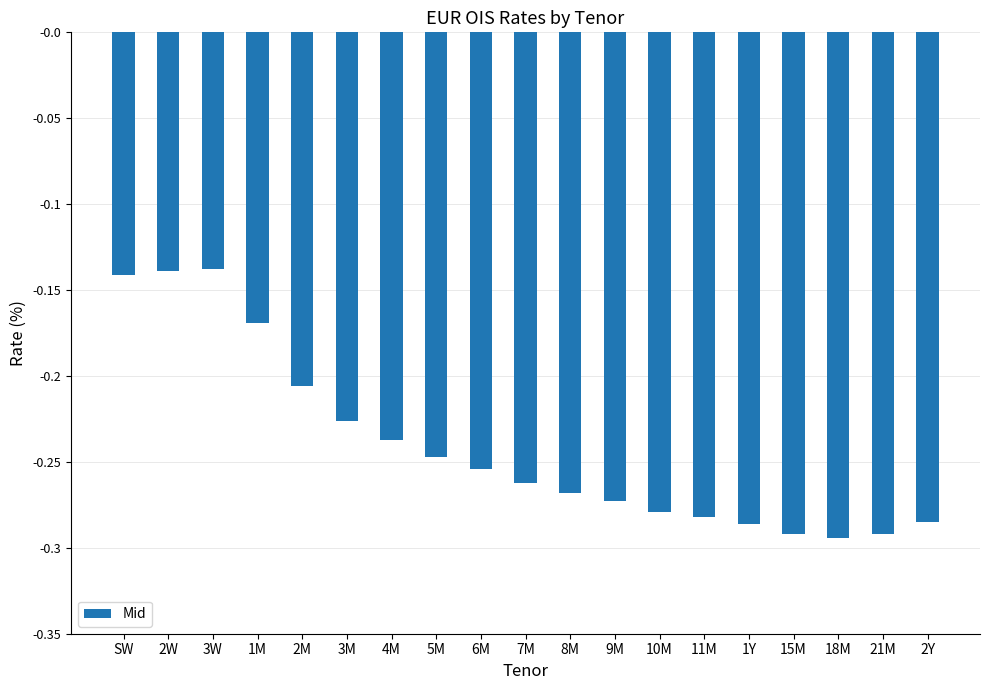

The chart shows a value of -0.4 at 11M. True or false?

False